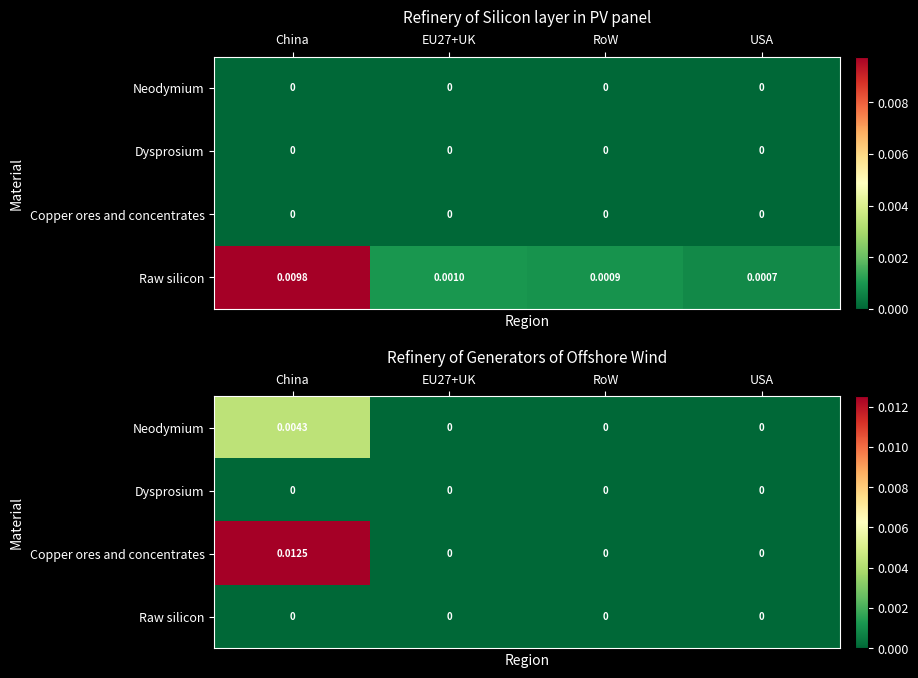

Which has a higher value, China or EU27+UK?

China